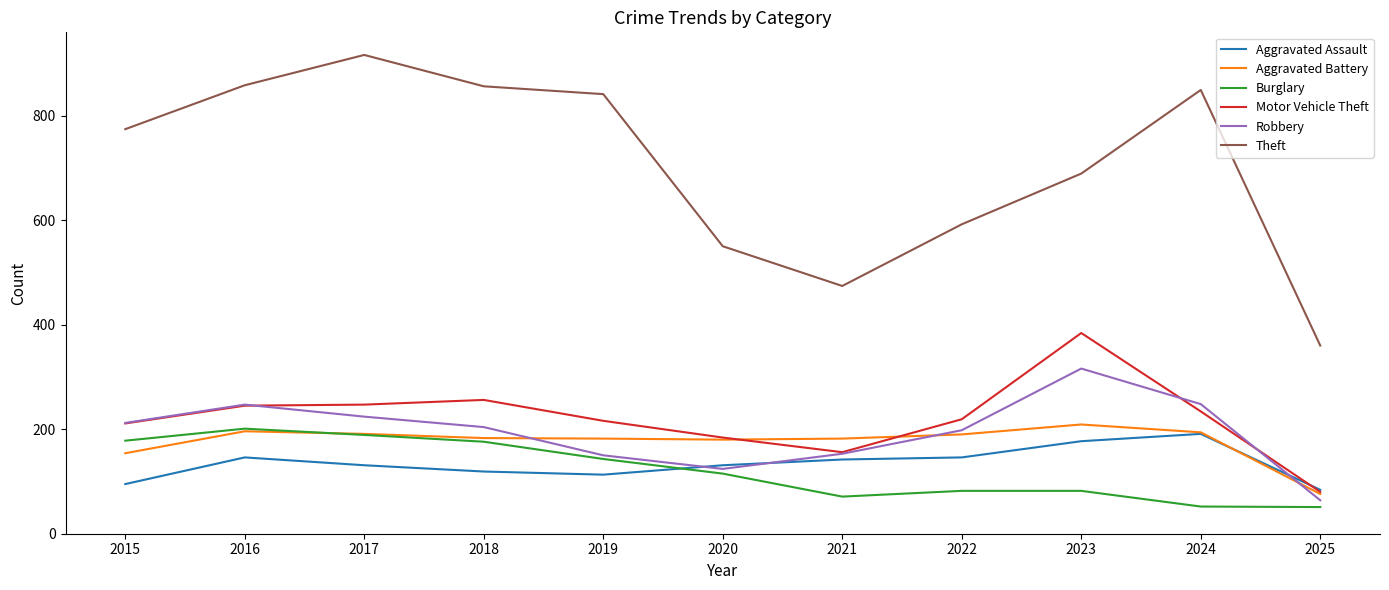

The value of Aggravated Battery at 2021 is 300. True or false?

False